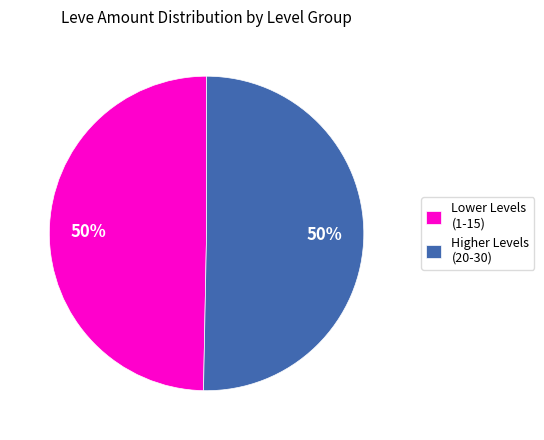

To the nearest percent, what is the average slice percentage?

50%